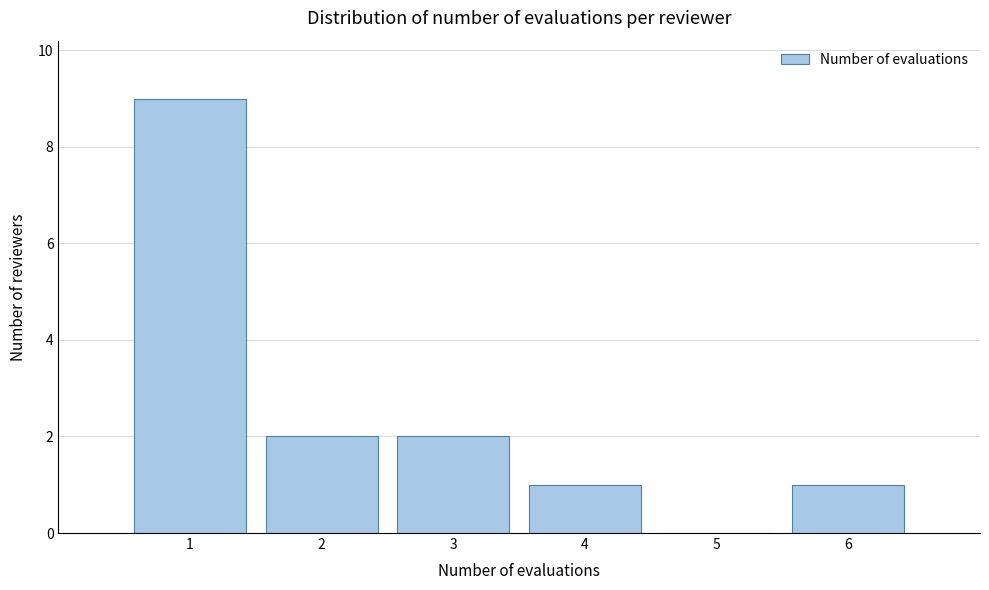

Reading left to right, transcribe this chart: for each bar, give the range it covers on the x-axis and its height. The values are not printed on the chart, so give them approximately, as read against the axis.

0.5 to 1.5: 9
1.5 to 2.5: 2
2.5 to 3.5: 2
3.5 to 4.5: 1
4.5 to 5.5: 0
5.5 to 6.5: 1